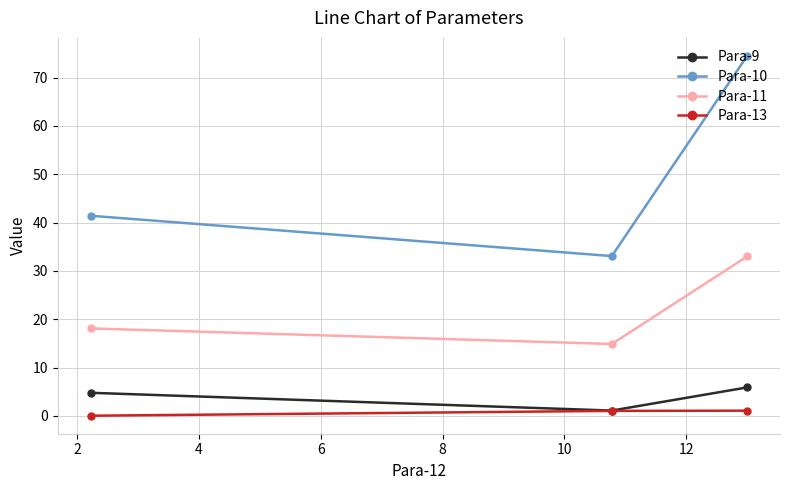

Which series has the largest range (max minus min)?

Para-10